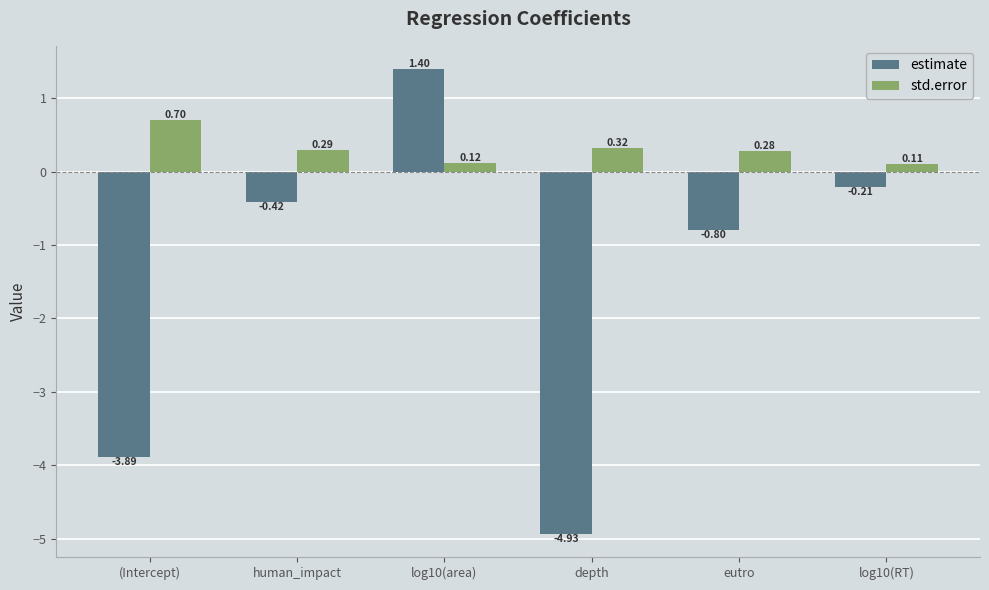

At how many categories does at least one series exceed 0?

6